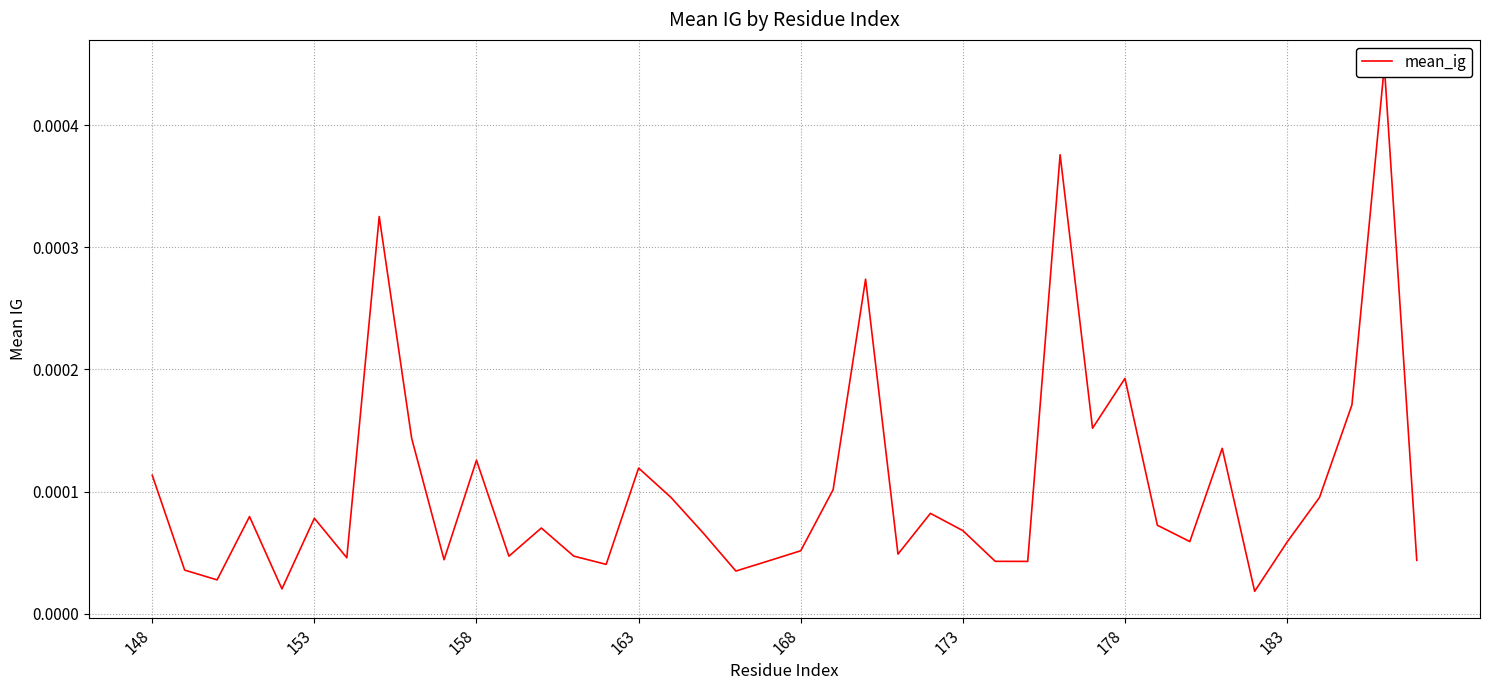

Does the chart display data point markers on the line(s)?

No